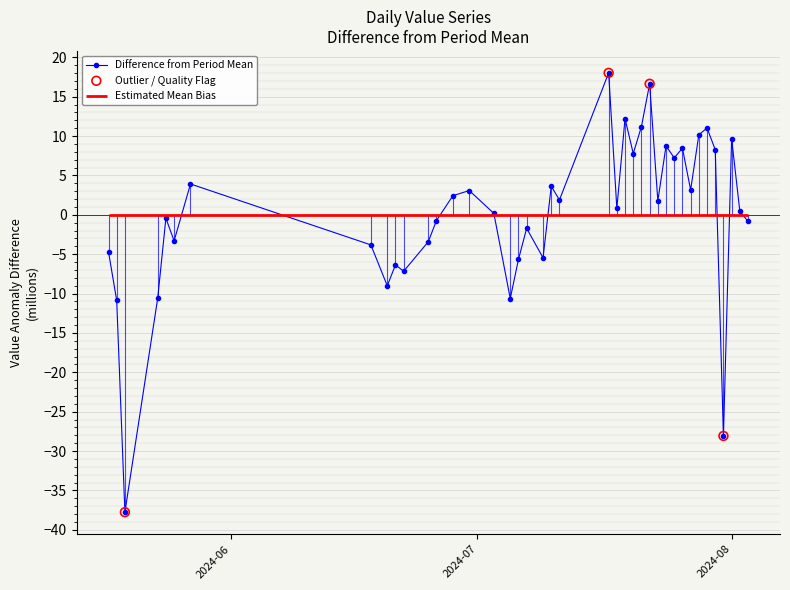

What is the lowest value of the Difference from Period Mean series?

-37.8